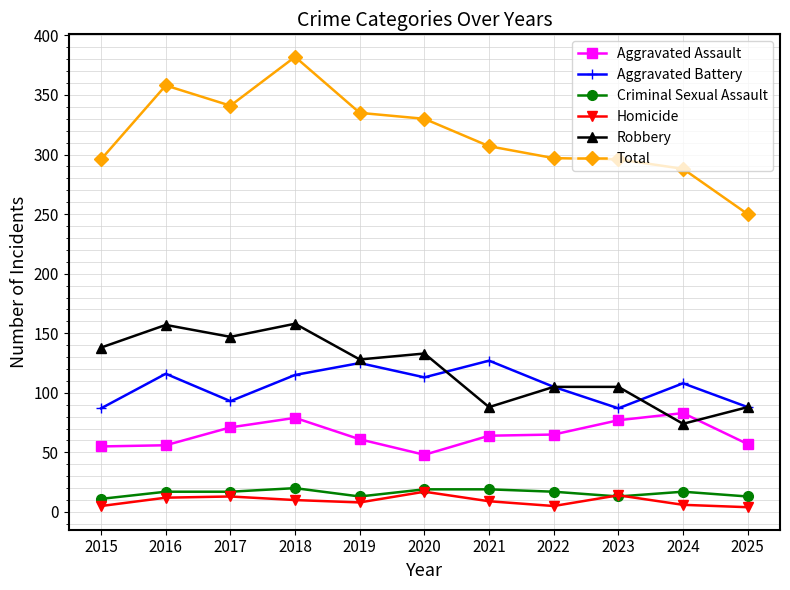

Which series has the largest total across all categories?

Total